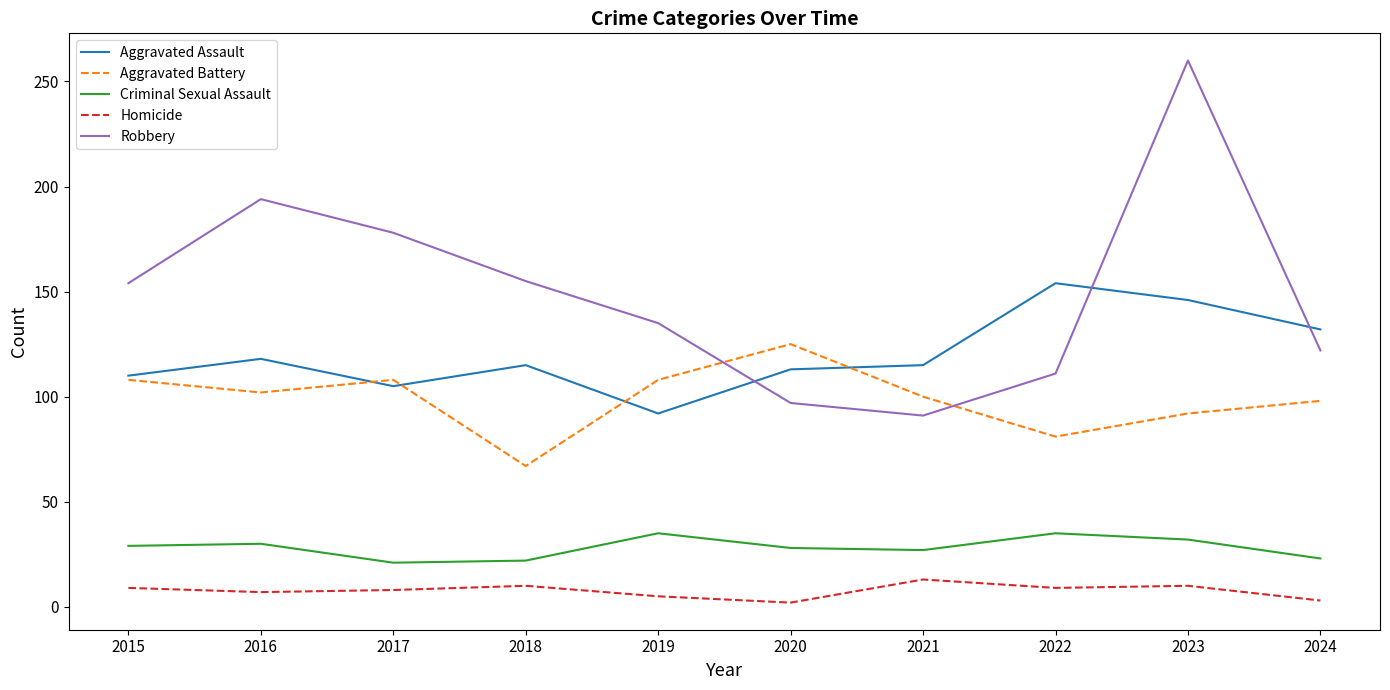

Rank the series at 2018 from highest to lowest value.

Robbery, Aggravated Assault, Aggravated Battery, Criminal Sexual Assault, Homicide